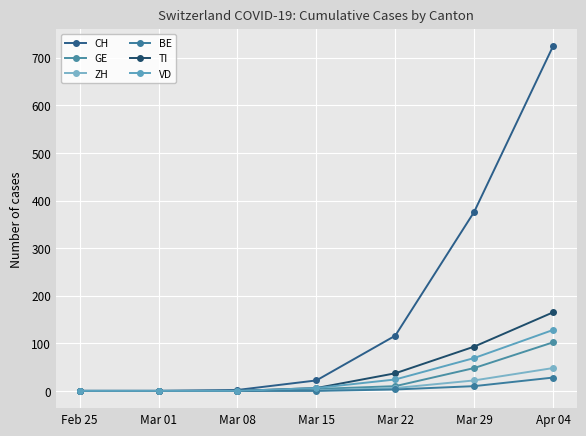

True or false: TI has a value of 24 at Mar 22.

False